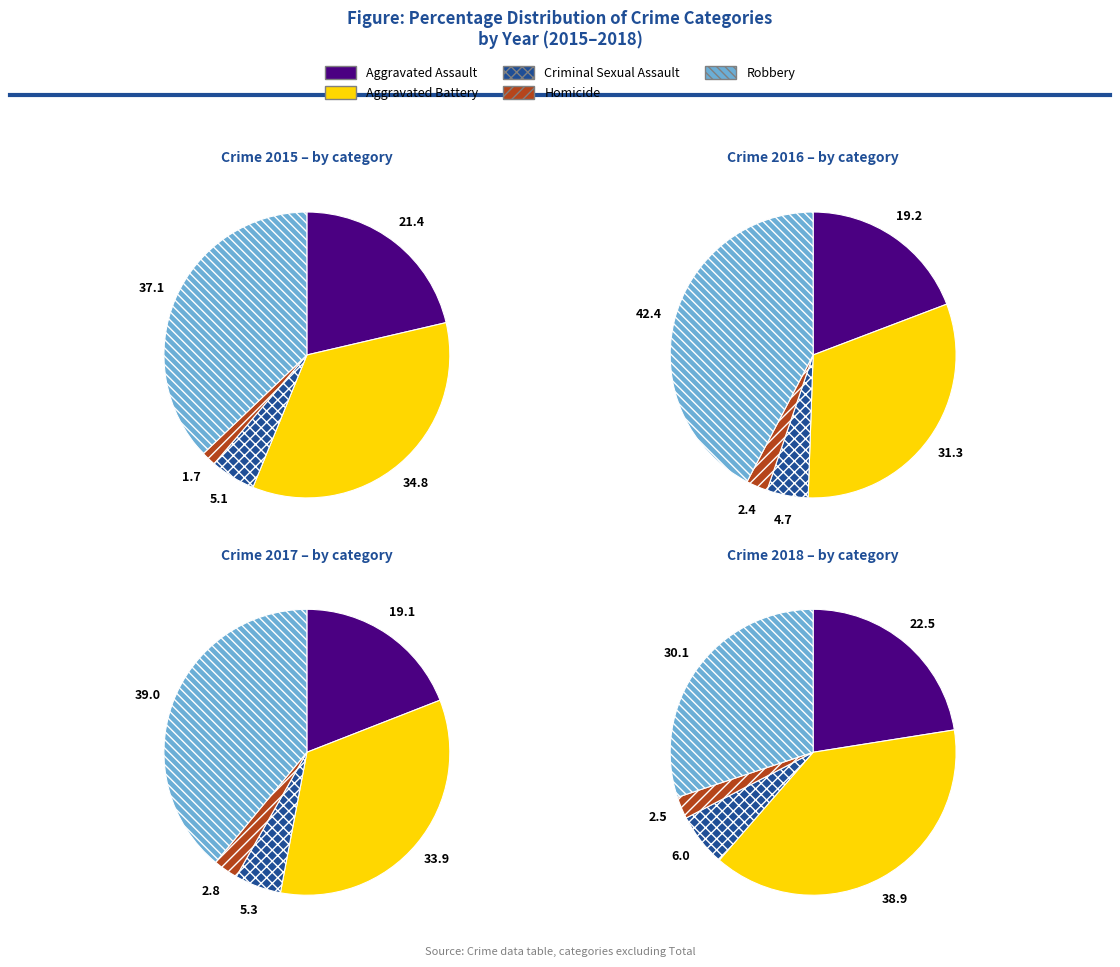

What percentage is the Criminal Sexual Assault slice, to the nearest percent?

5%